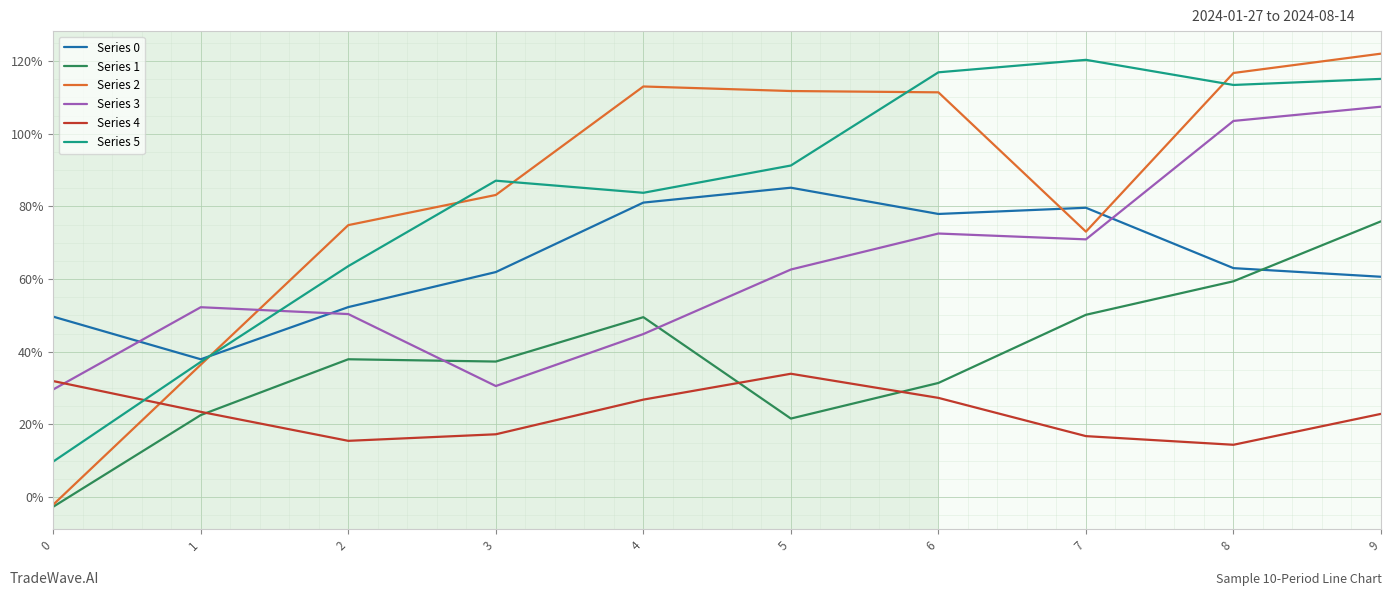

What is the value of the Series 3 point at the 1st from the left?

0.3